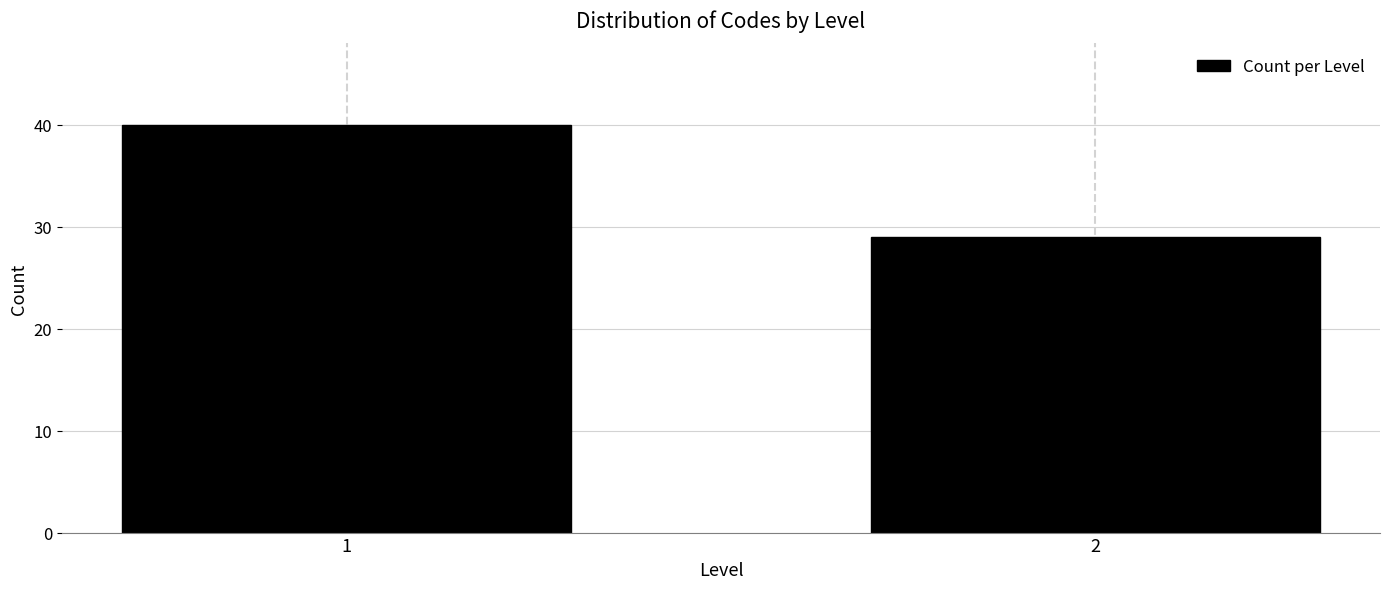

Reading left to right, extract all data points from this chart.

1=40	2=29